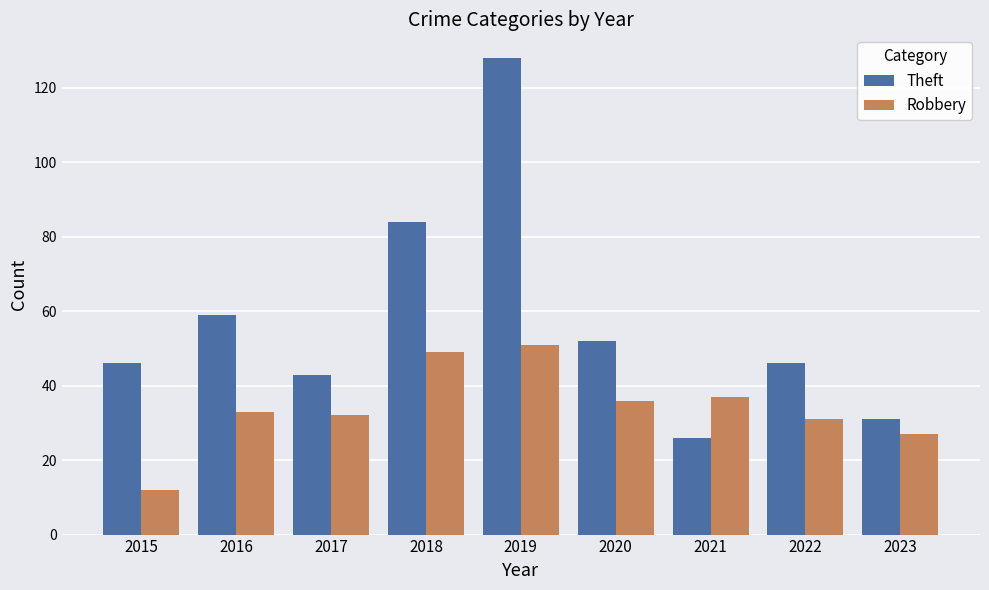

Rank the series at 2021 from highest to lowest value.

Robbery, Theft